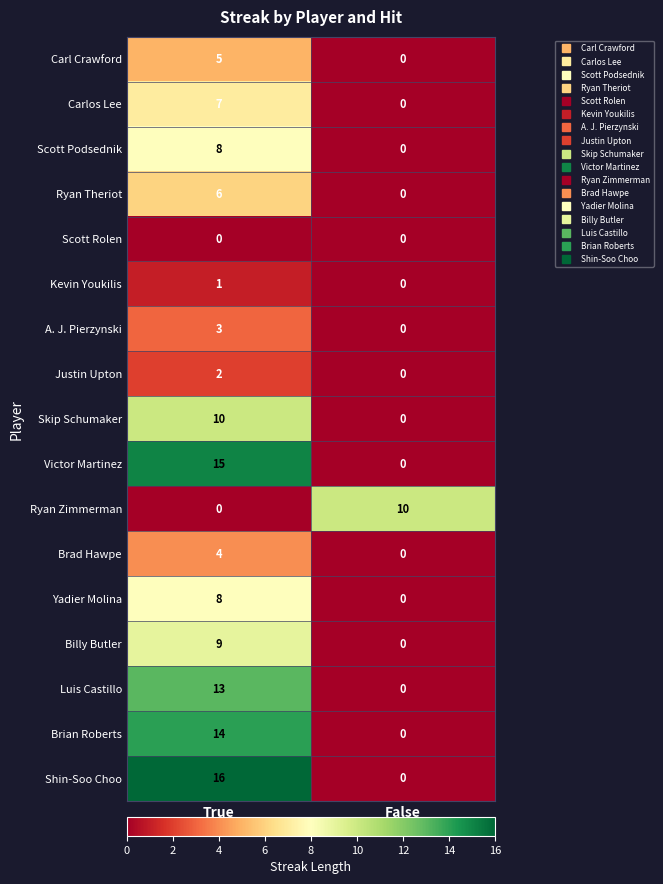

What is the difference between the highest and lowest values at False?

10